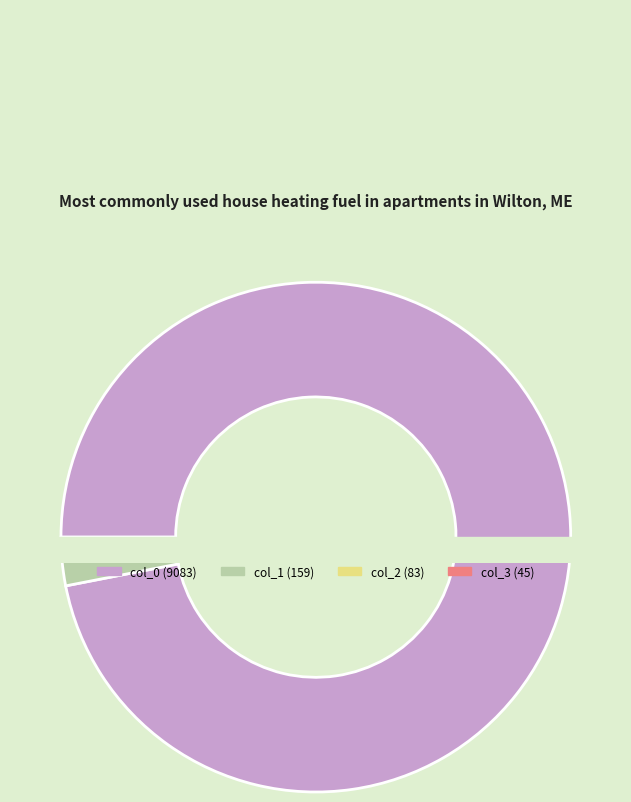

Which category has the biggest portion of the pie?

col_0